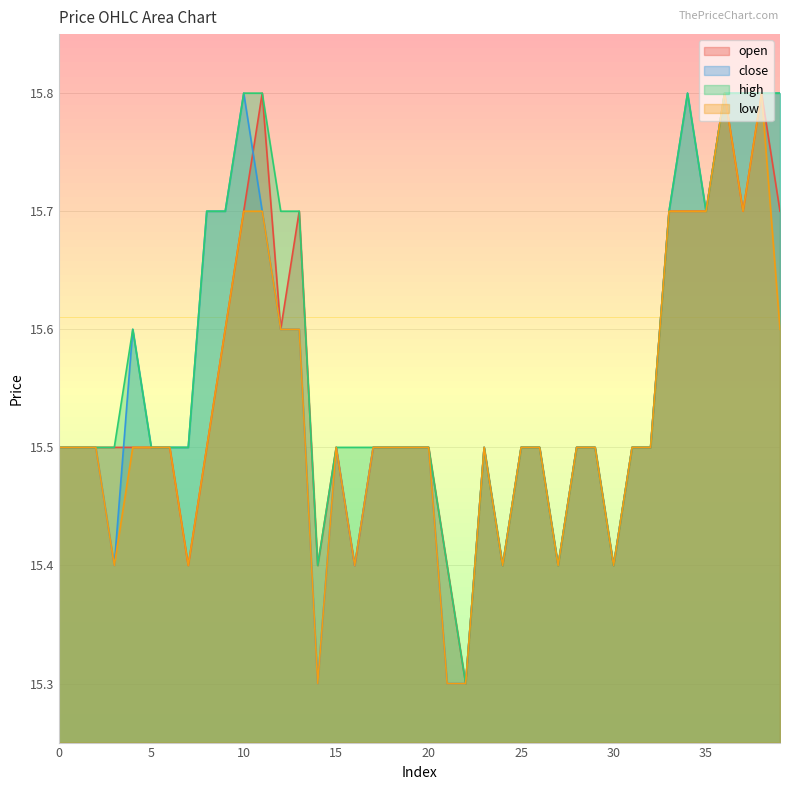

What is the approximate value of low at 5?

15.5